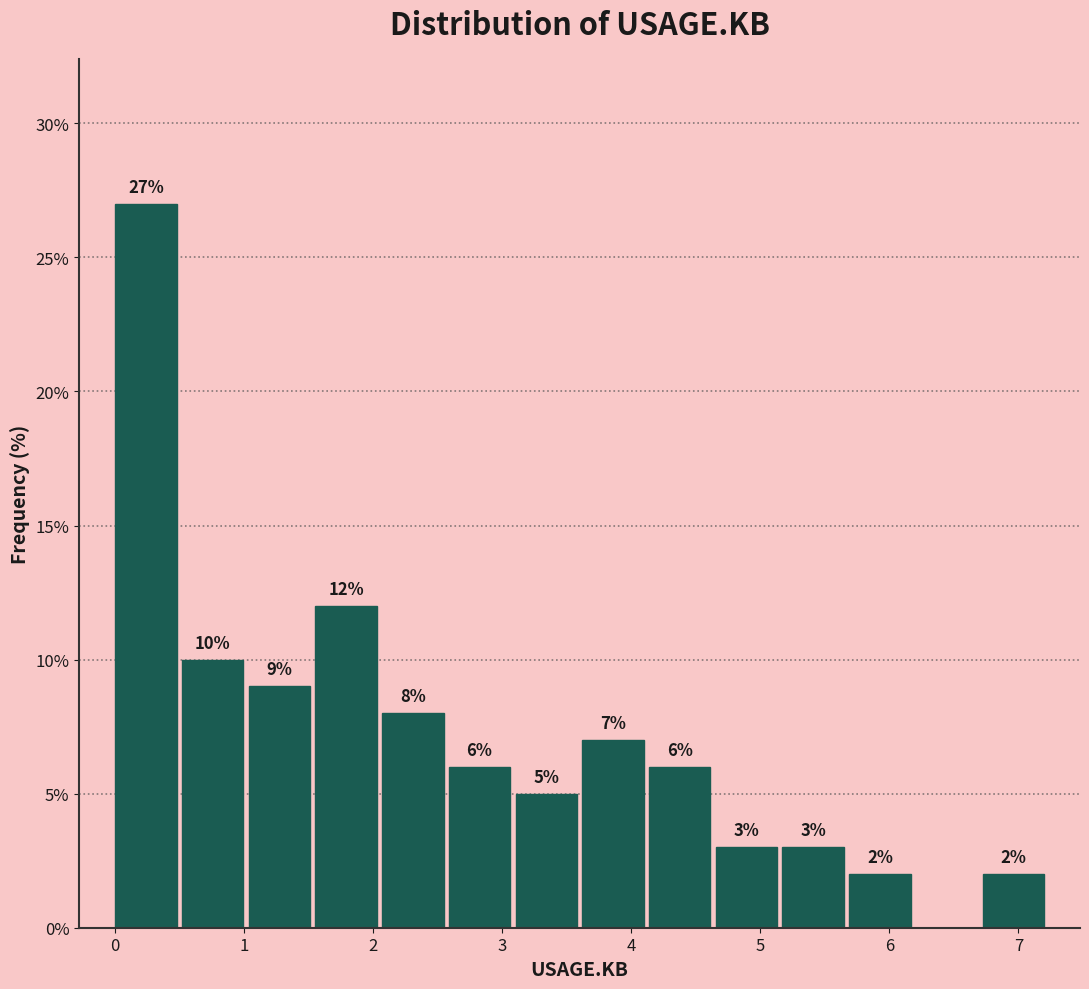

Which range on the x-axis has the tallest bar?

0.0 to 0.5